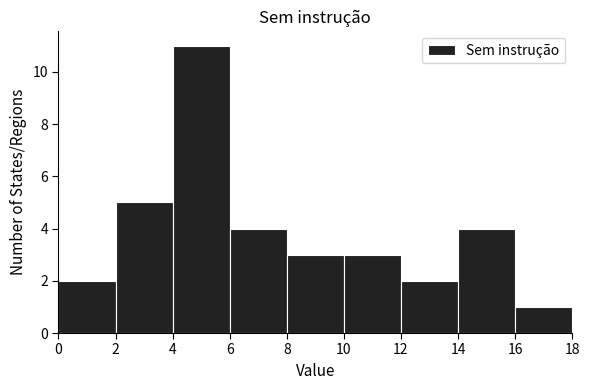

Reading left to right, list every bar in this chart as the range it spans on the x-axis followed by its height. The values are not printed on the chart, so give them approximately, as read against the axis.

0 to 2: 2
2 to 4: 5
4 to 6: 11
6 to 8: 4
8 to 10: 3
10 to 12: 3
12 to 14: 2
14 to 16: 4
16 to 18: 1